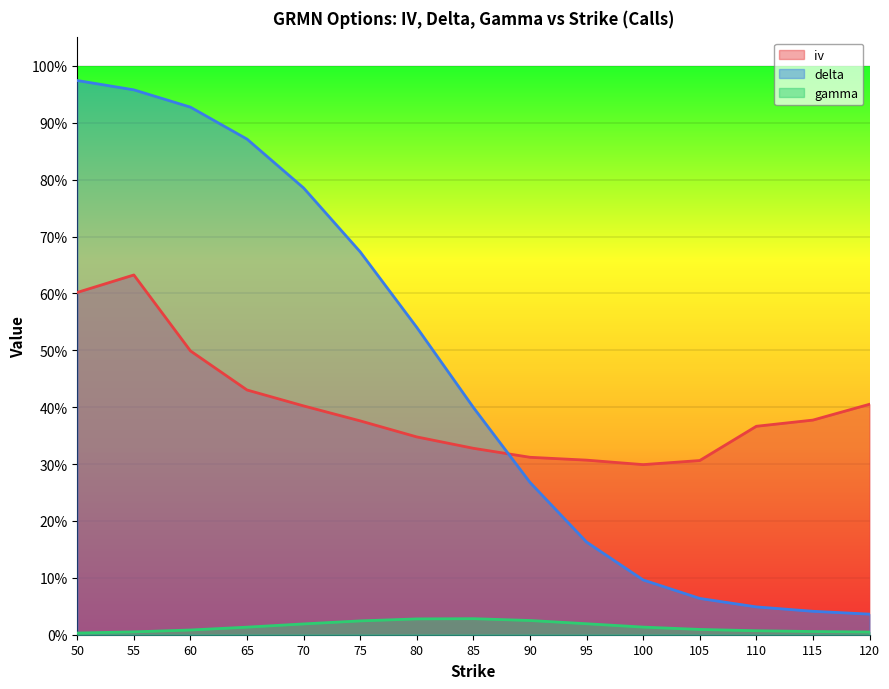

Reading left to right, what are all the values shown in this chart?

iv: 50=0.6	55=0.6	60=0.5	65=0.4	70=0.4	75=0.4	80=0.3	85=0.3	90=0.3	95=0.3	100=0.3	105=0.3	110=0.4	115=0.4	120=0.4
delta: 50=1.0	55=1.0	60=0.9	65=0.9	70=0.8	75=0.7	80=0.5	85=0.4	90=0.3	95=0.2	100=0.1	105=0.1	110=0.0	115=0.0	120=0.0
gamma: 50=0.0	55=0.0	60=0.0	65=0.0	70=0.0	75=0.0	80=0.0	85=0.0	90=0.0	95=0.0	100=0.0	105=0.0	110=0.0	115=0.0	120=0.0